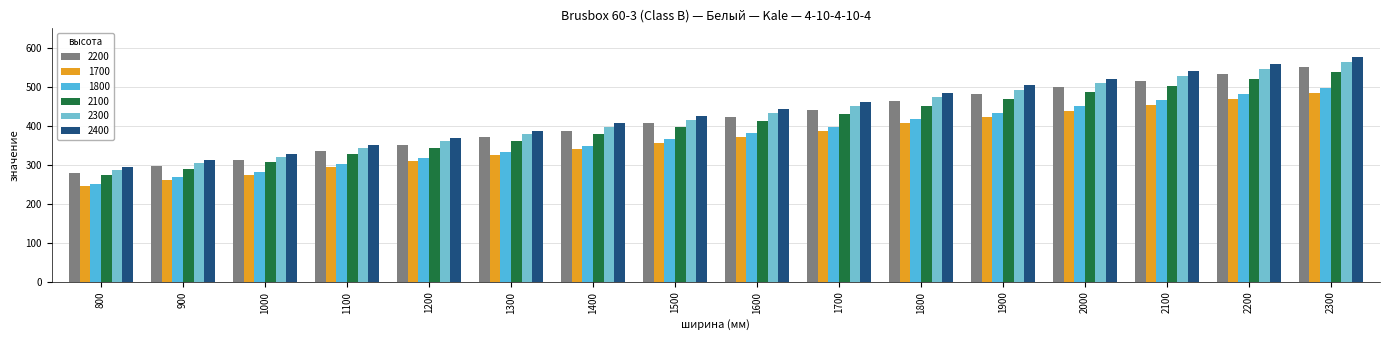

Which label corresponds to the smallest value in the chart?

800